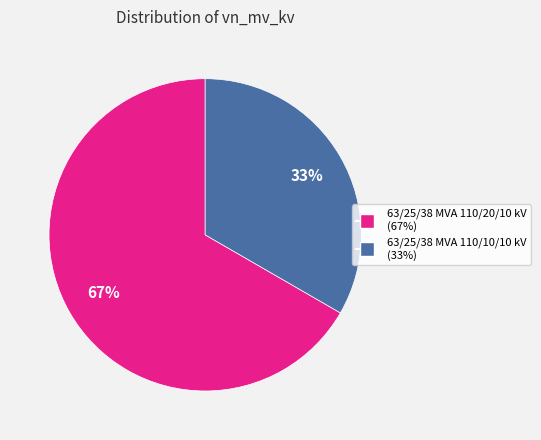

Which slice represents more than half of the pie?

63/25/38 MVA 110/20/10 kV